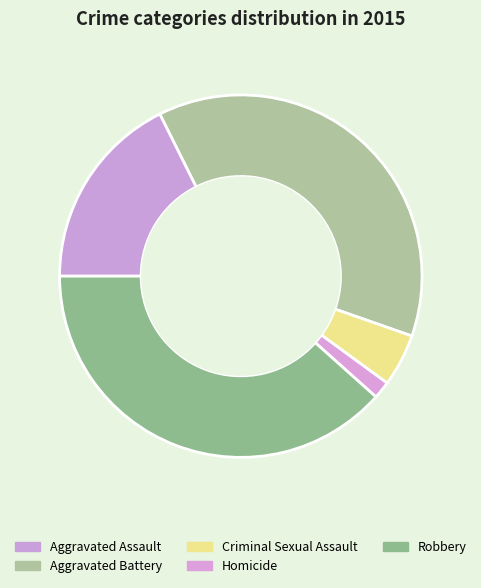

Count the number of slices in the pie.

5